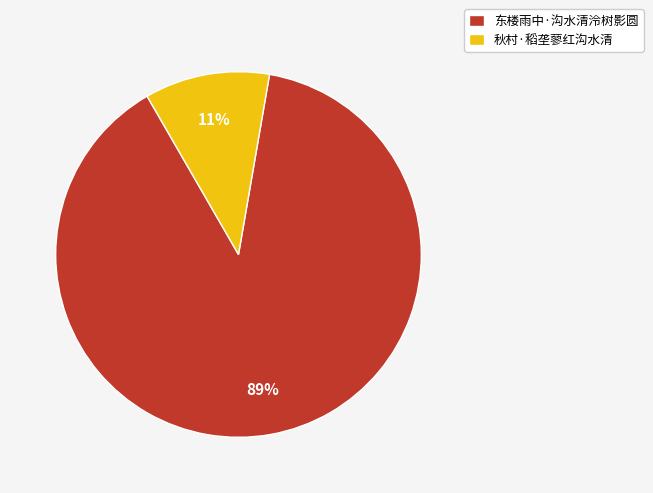

What percentage is the 东楼雨中·沟水清泠树影圆 slice, to the nearest percent?

89%